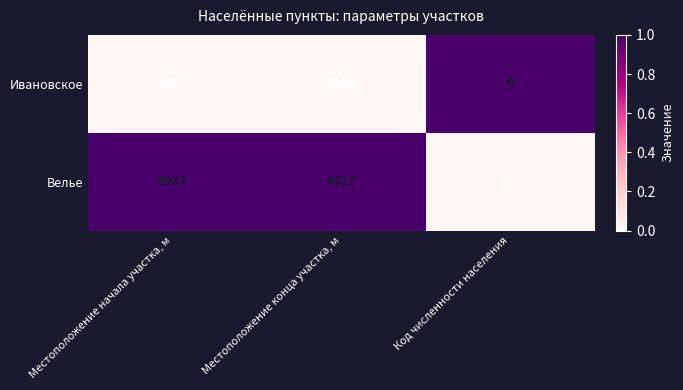

Which series has the largest range (max minus min)?

Велье